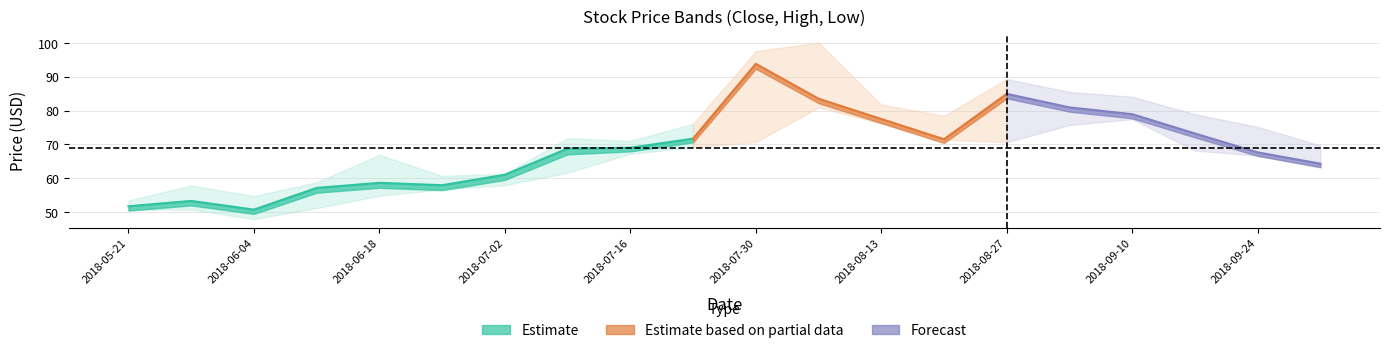

What is the difference between the low values at 17 and 16?

9.3